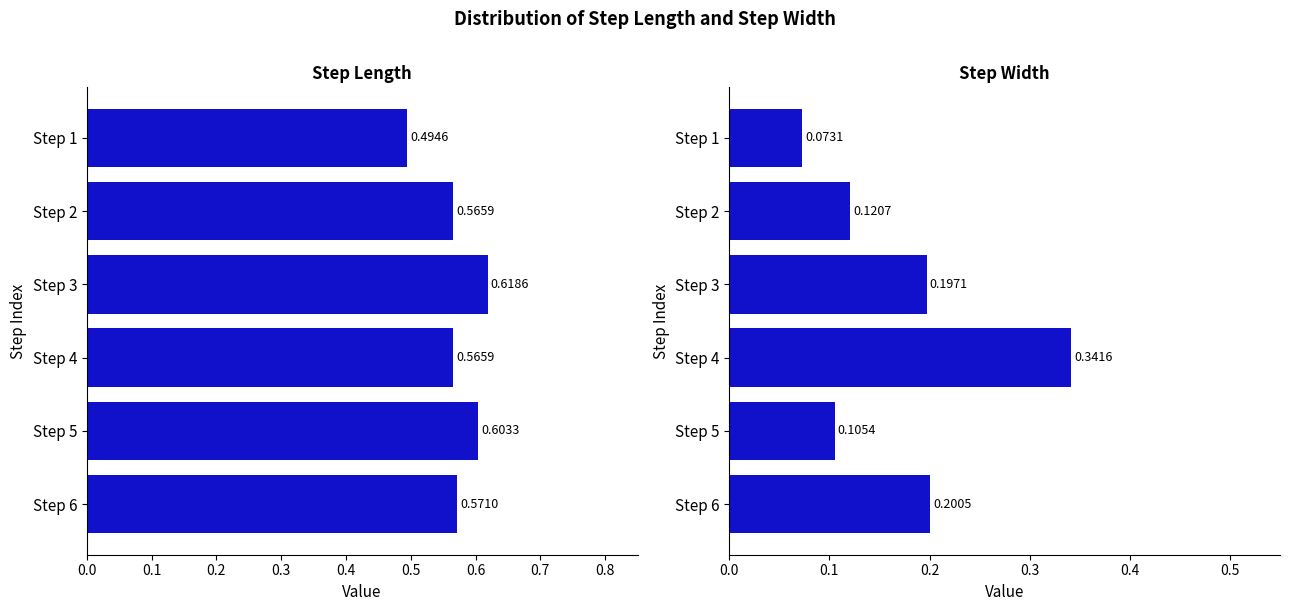

What is the smallest value displayed?

0.1